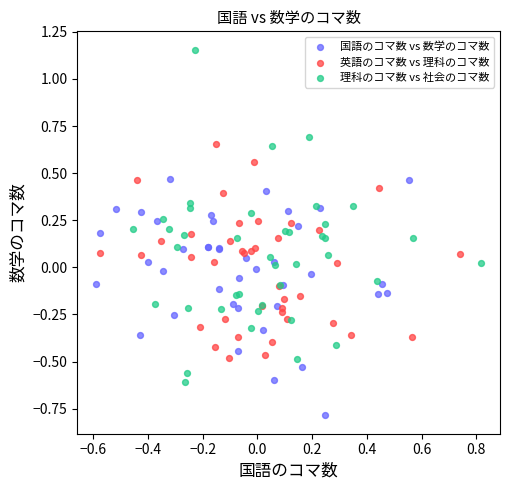

Which series contains the highest Y value?

理科のコマ数 vs 社会のコマ数